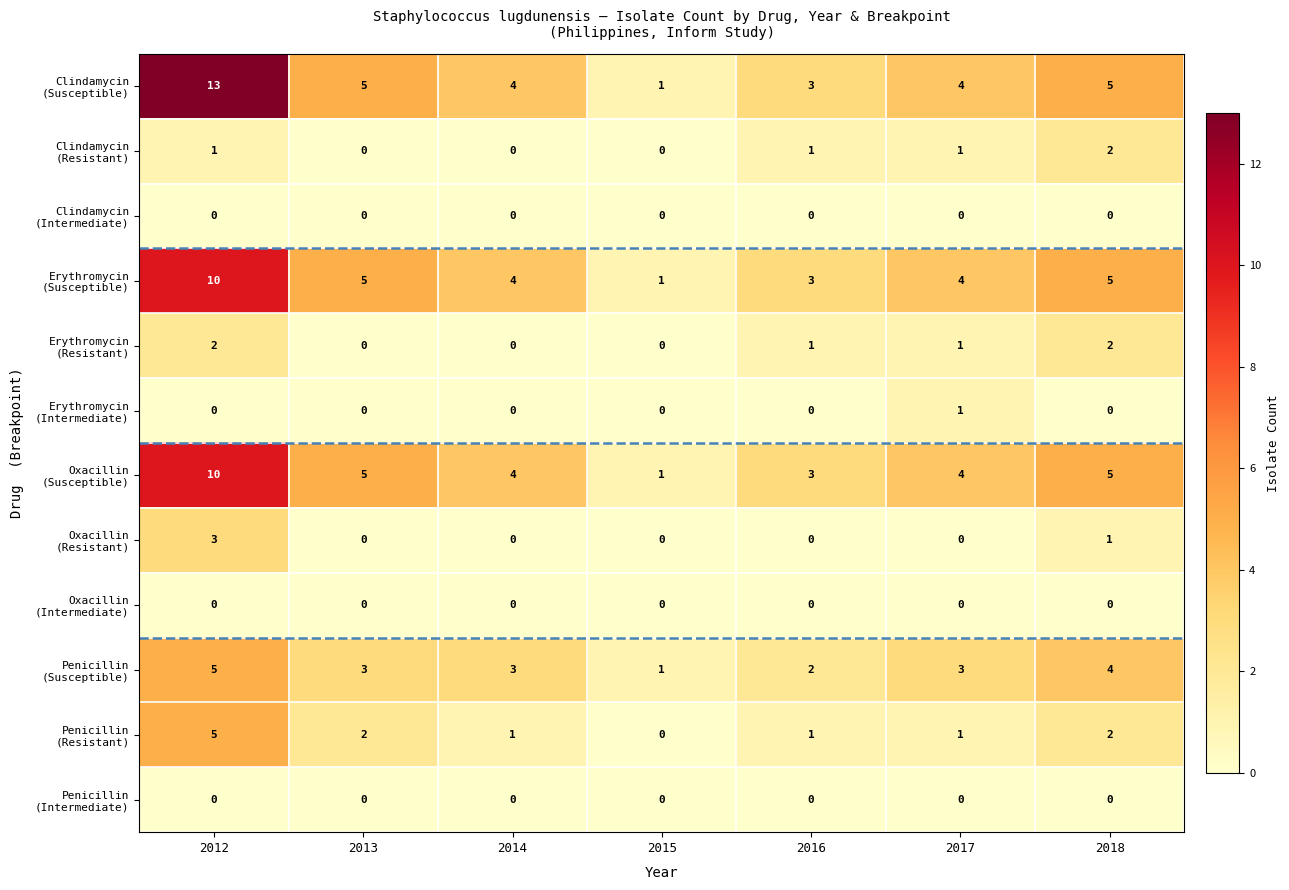

Which category has the highest value across all series?

2012